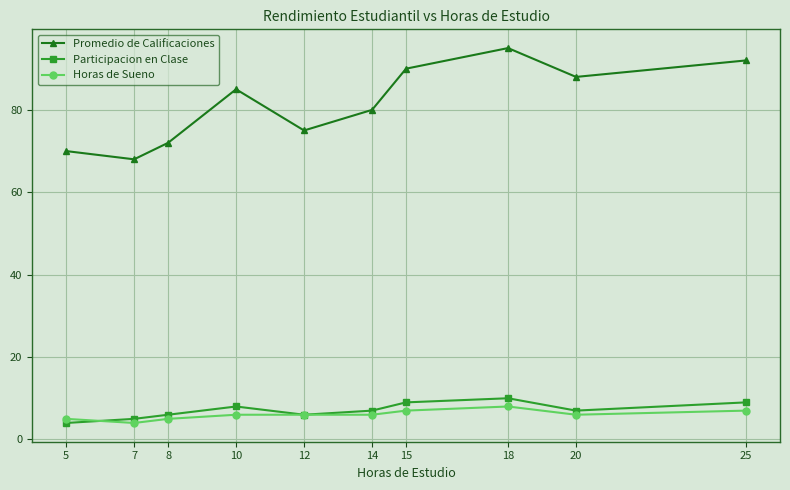

Rank the series by their maximum value, from lowest to highest.

Horas de Sueno, Participacion en Clase, Promedio de Calificaciones